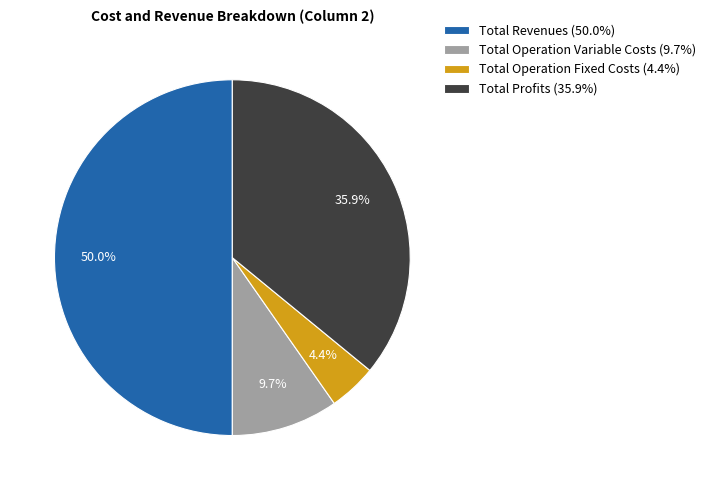

What is the ratio of the value at Total Operation Variable Costs (9.7%) to the value at Total Operation Fixed Costs (4.4%)?

2.2